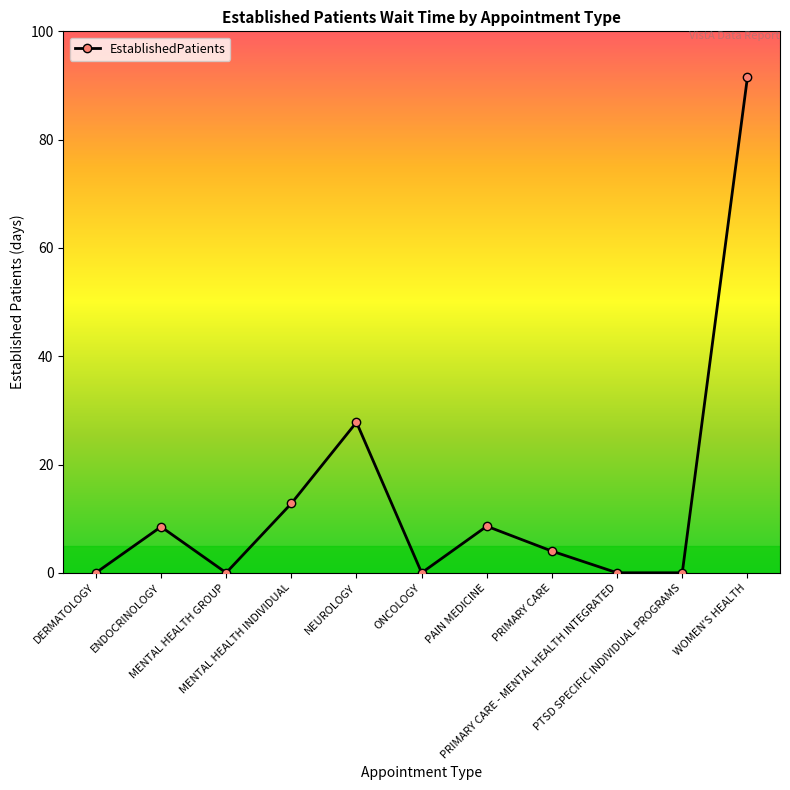

What is the greatest value displayed?

91.5